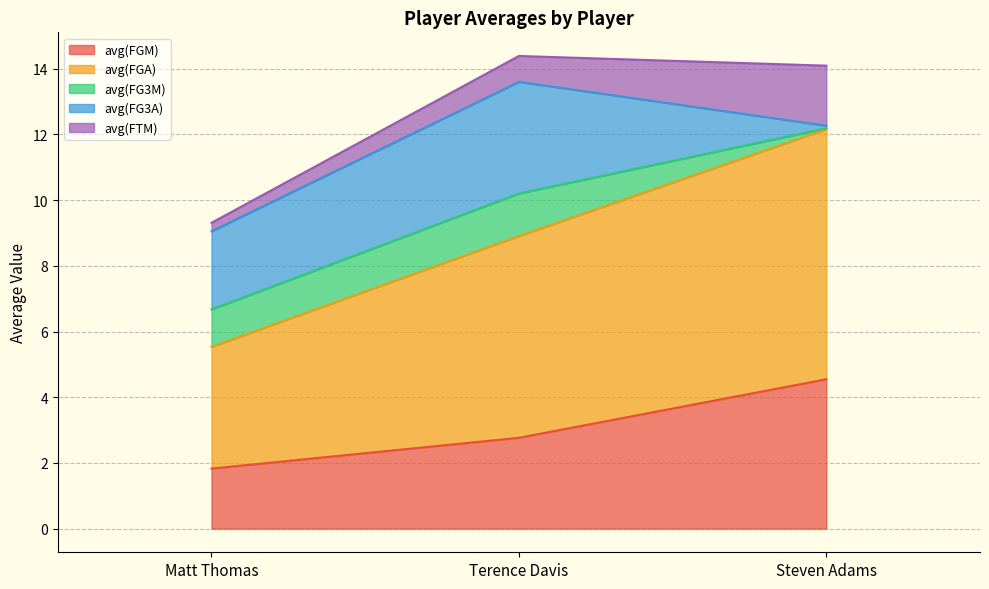

Is it true that avg(FGM) equals 7.0 at Steven Adams?

False